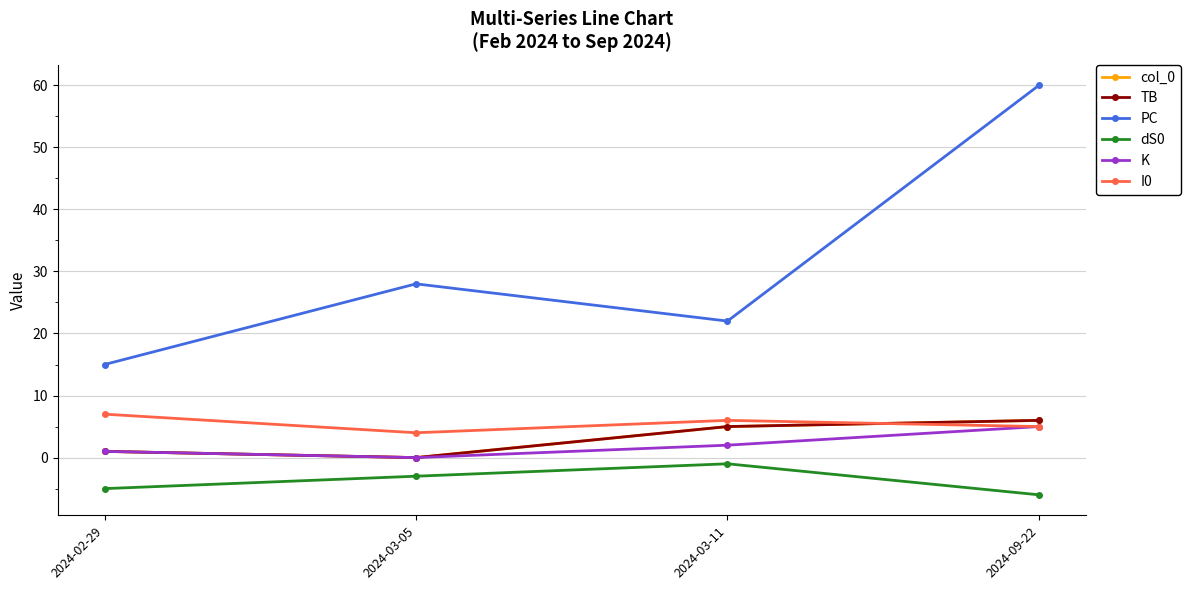

Is this an area chart (filled region under the line)?

No